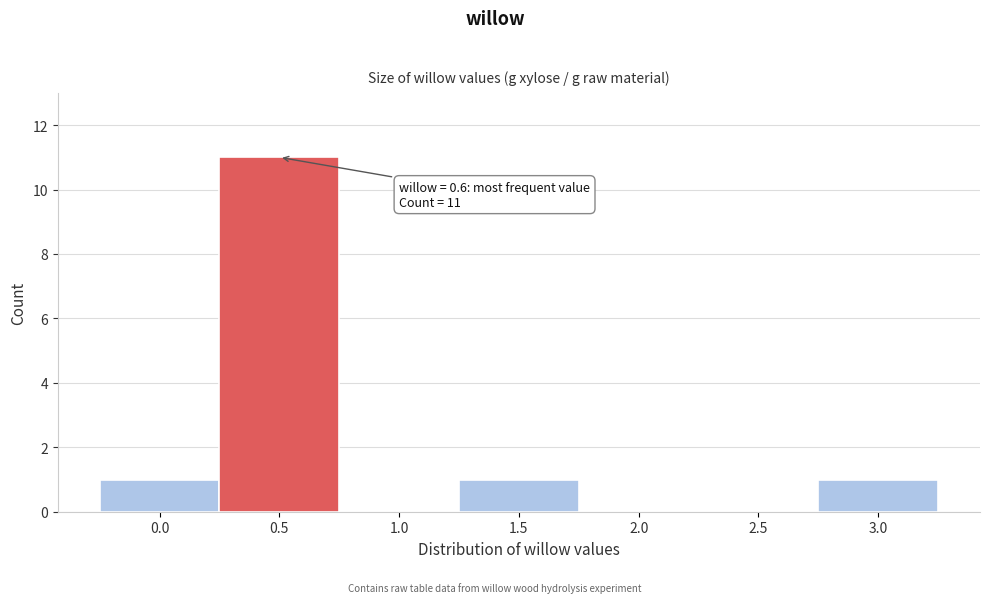

Reading right to left, list all the values displayed in this chart.

3.0=1	2.5=0	2.0=0	1.5=1	1.0=0	0.5=11	0.0=1